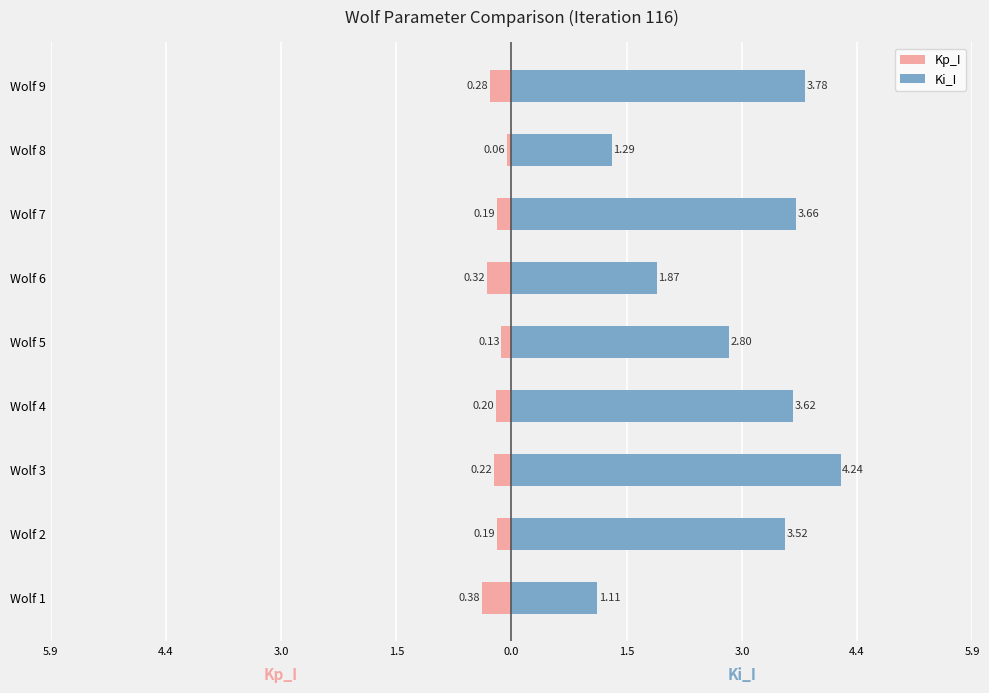

The Ki_I series shows 1.2 at Wolf 9. True or false?

False